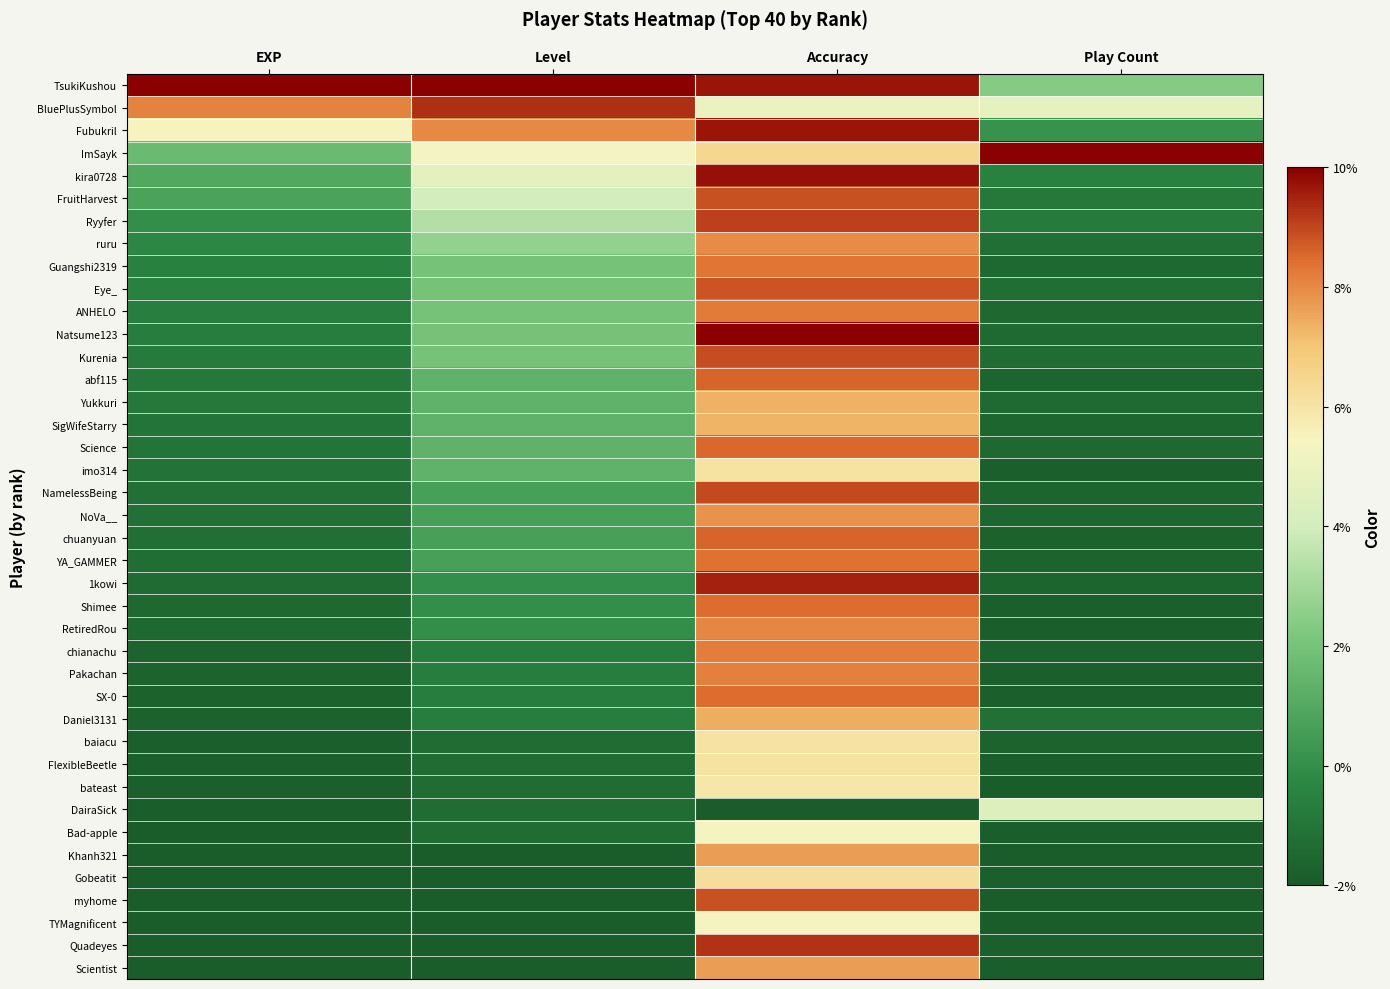

Between Play Count and Accuracy, which is larger?

Accuracy